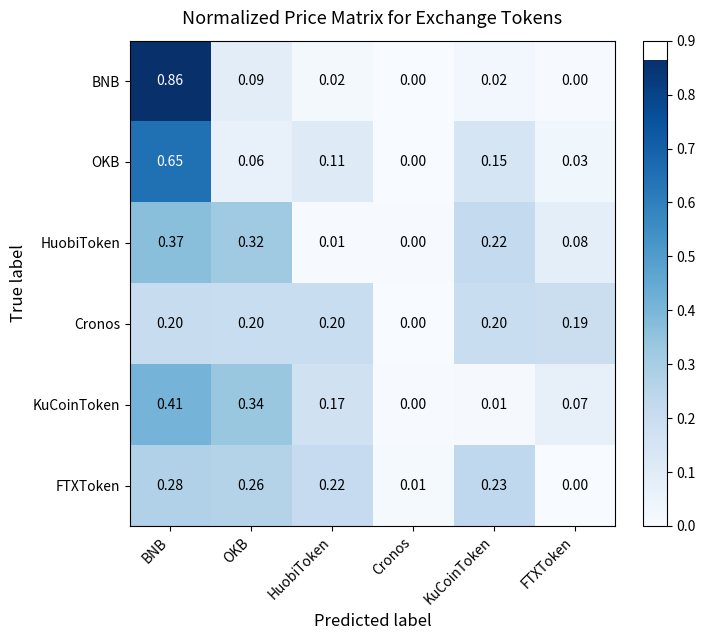

Is the value of Cronos at OKB greater than the value of OKB at FTXToken?

Yes